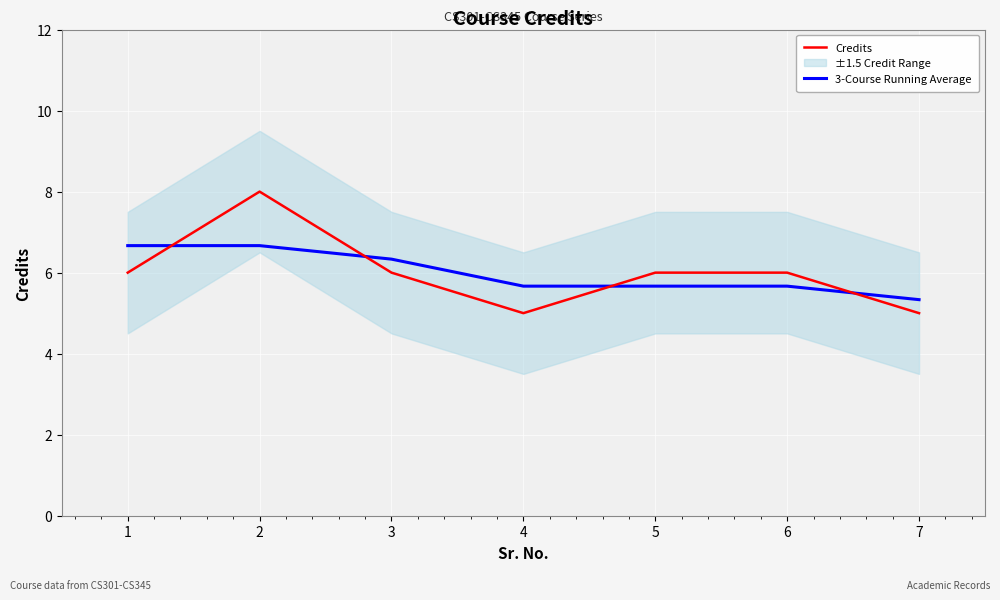

What is the value of the 3-Course Running Average point at the 1st from the left?

6.7